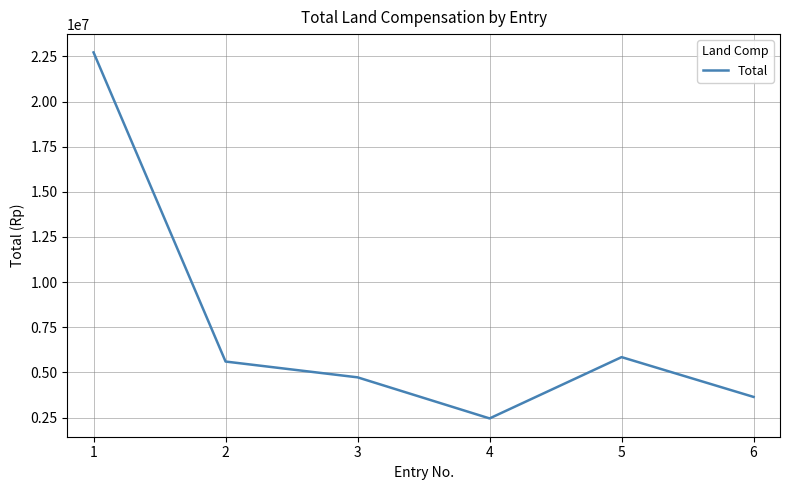

List the labels in order of value, largest first.

1, 5, 2, 3, 6, 4